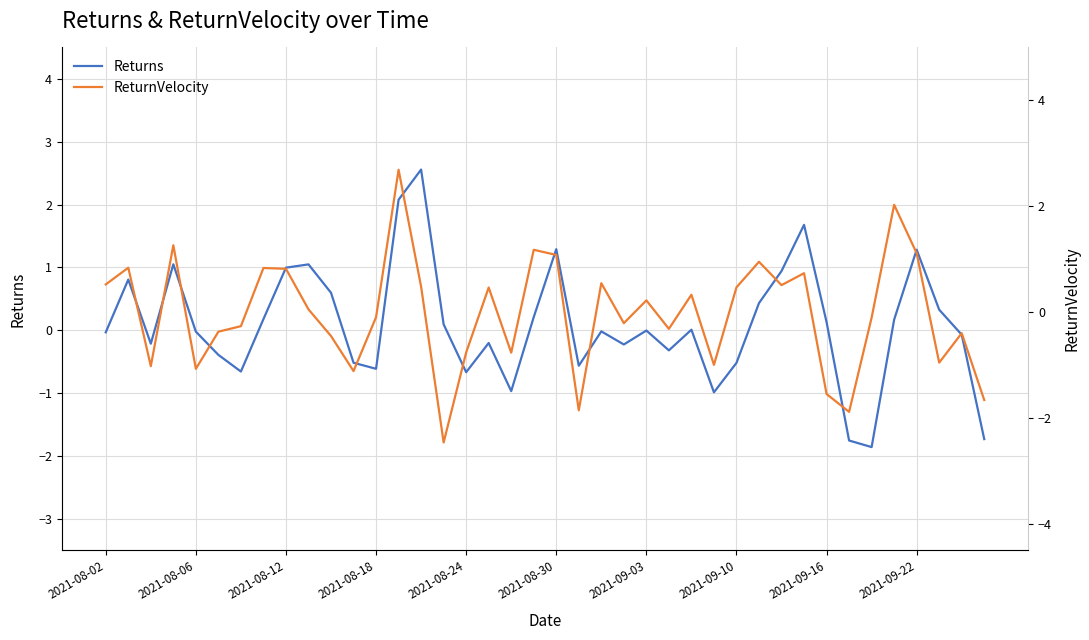

Which series has the largest total across all categories?

Returns